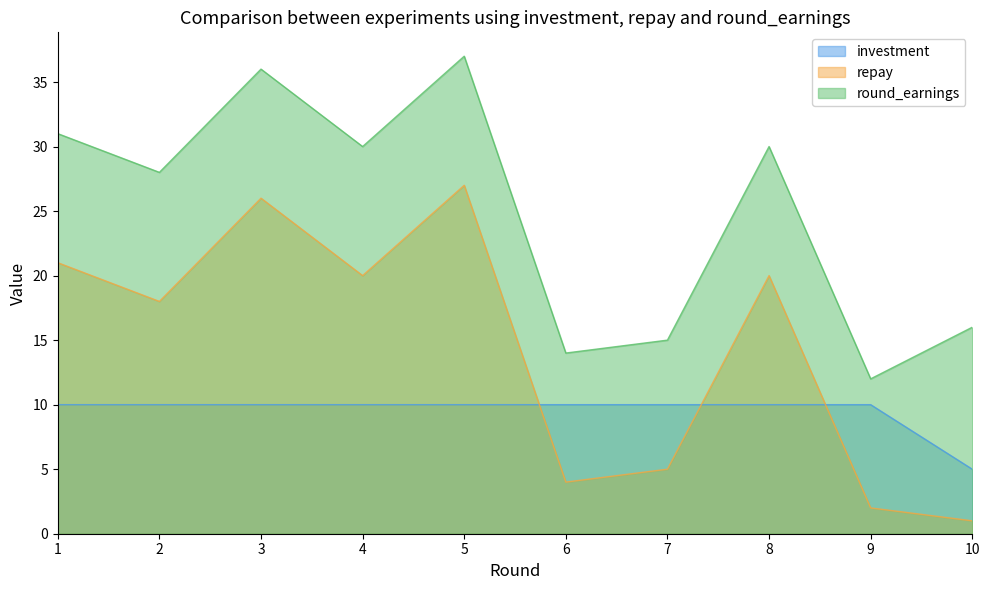

Where is investment nearest to the value 7?

10